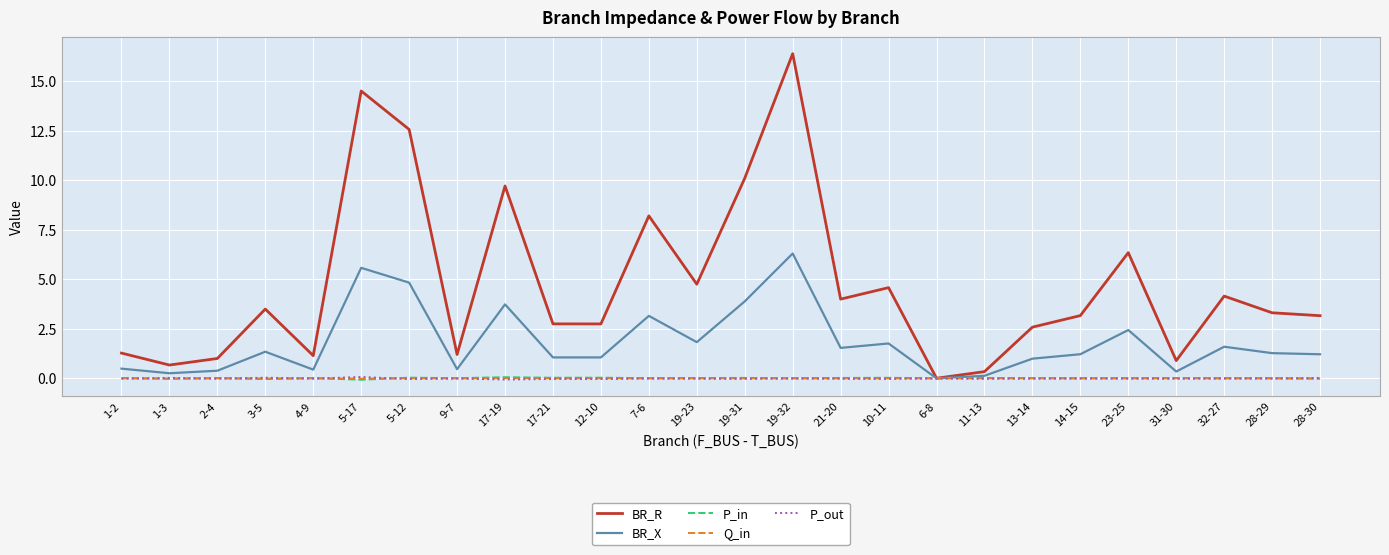

Where is BR_R nearest to the value 8?

7-6